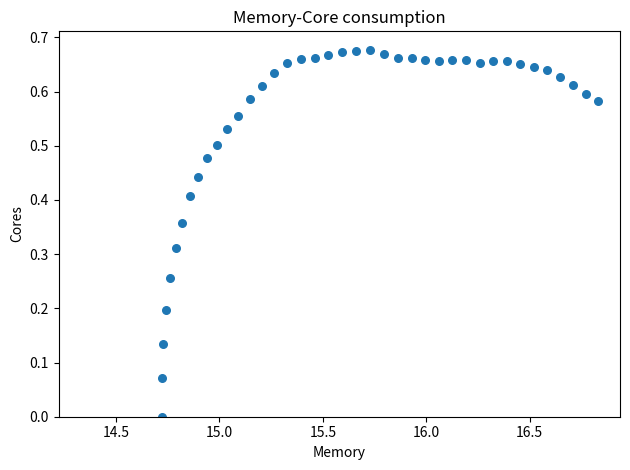

What is the range of X values (max minus min)?

2.1